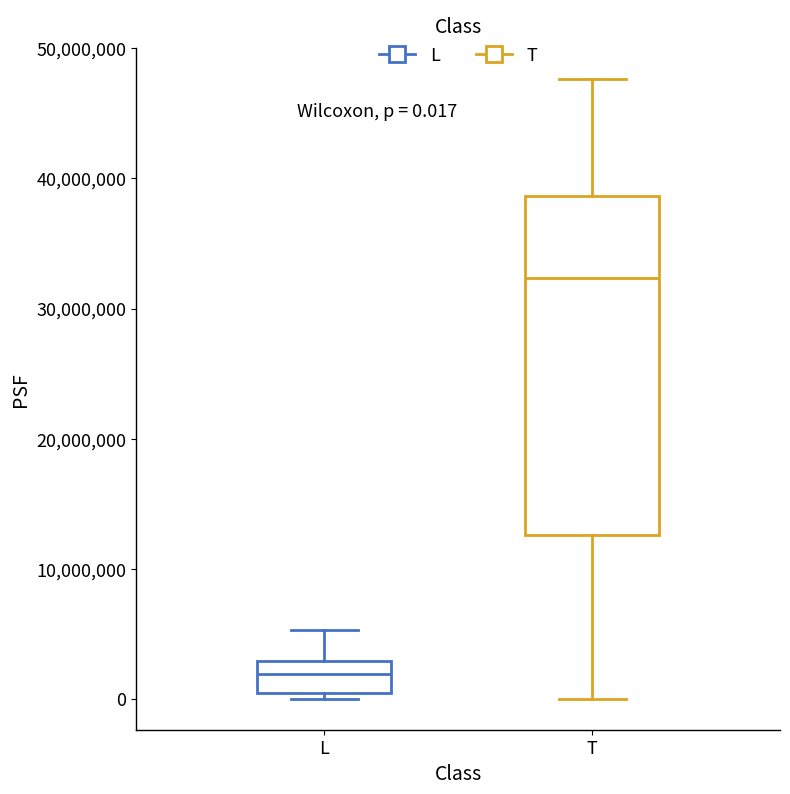

Which box has the lowest median line?

L